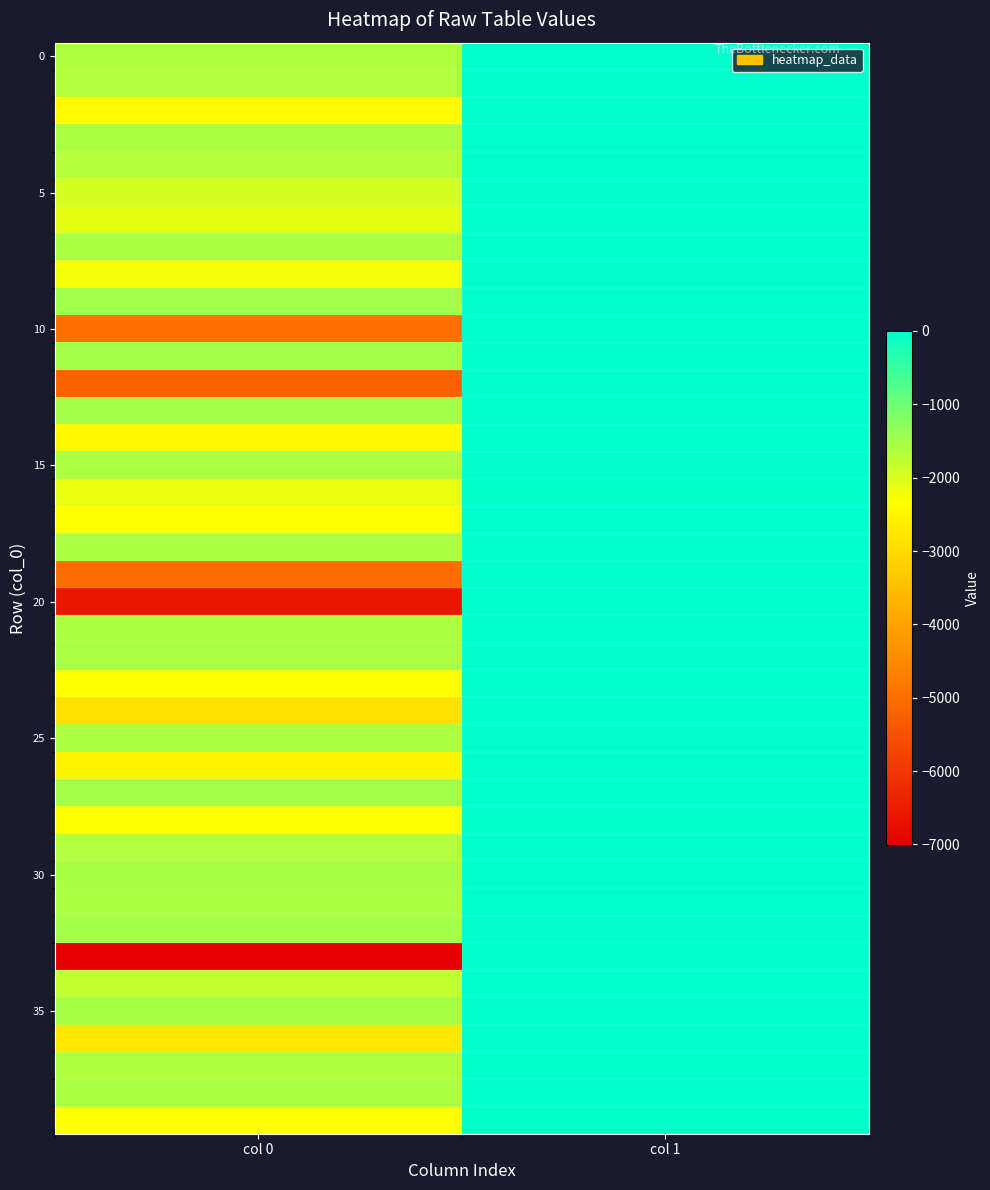

How many series are shown in this chart?

40